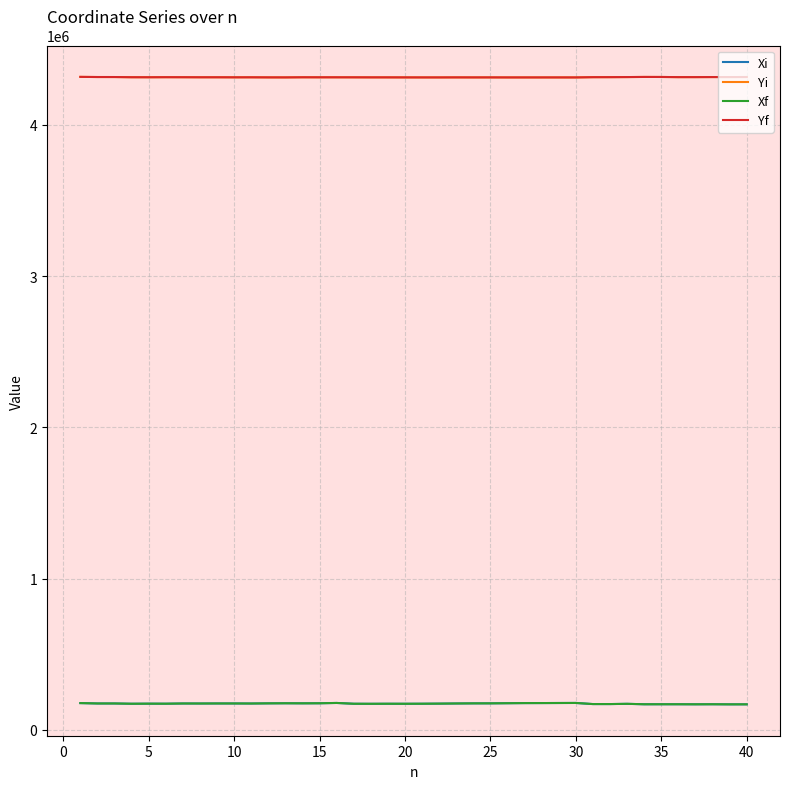

True or false: Yf and Xf cross at least once.

False